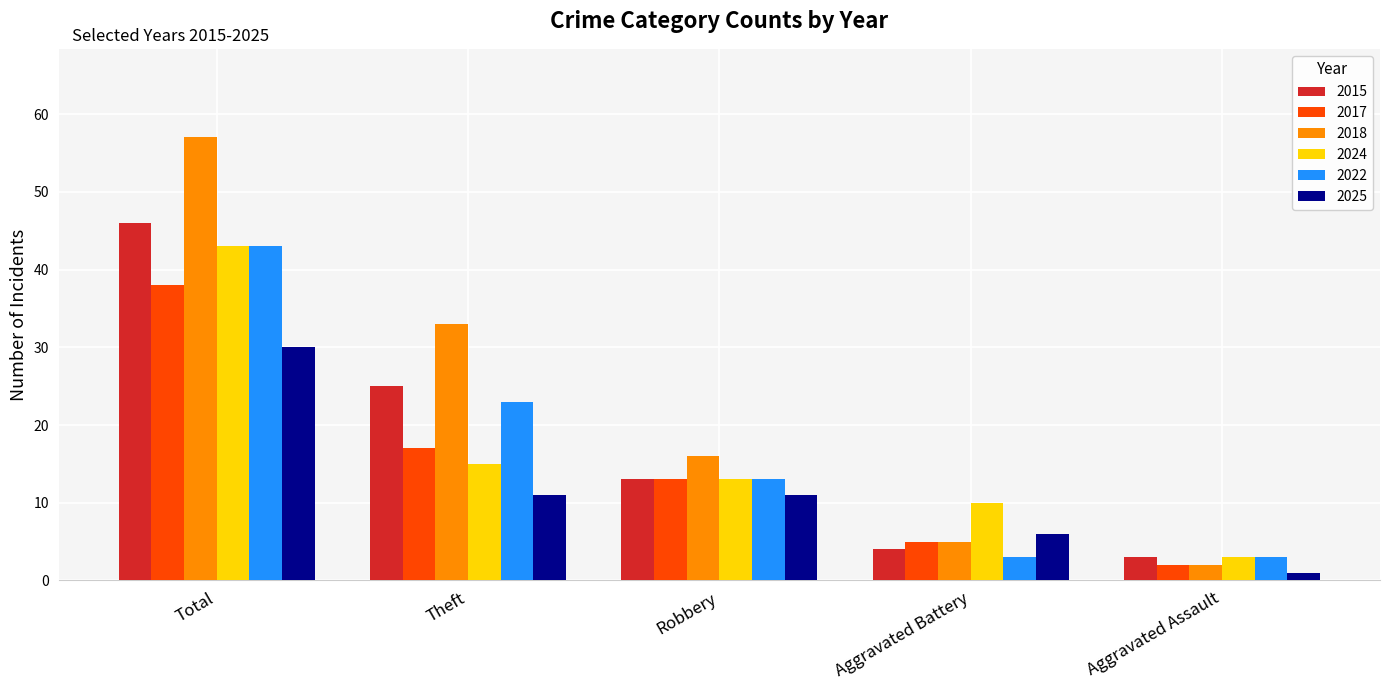

What is the label of the 1st bar from the right?

Aggravated Assault